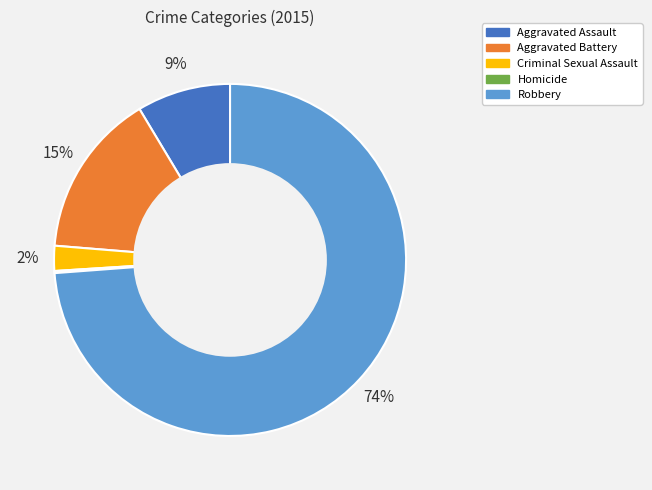

Which slice is the largest?

Robbery